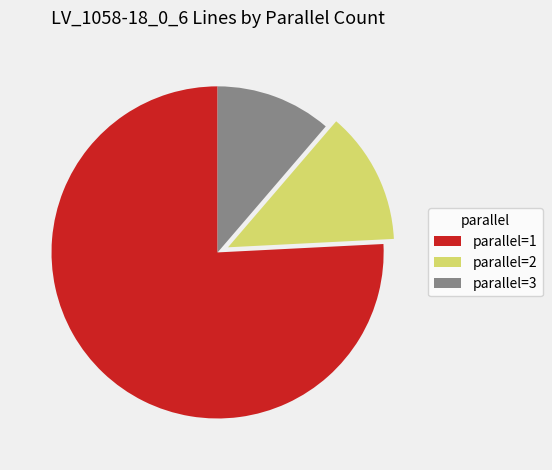

How many slices are in this pie chart?

3